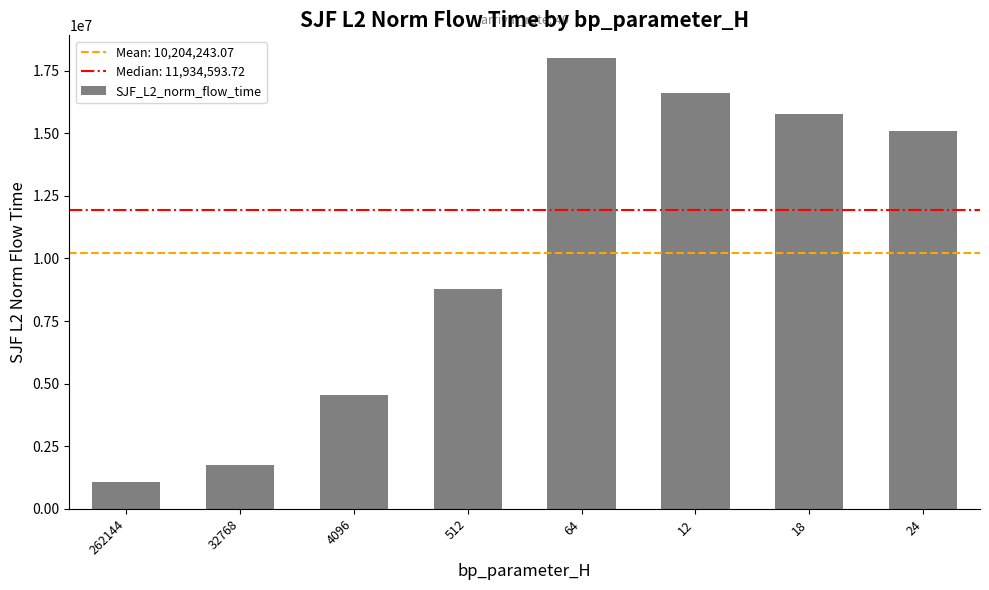

What is the change in value from 64 to 12?

-1412524.3